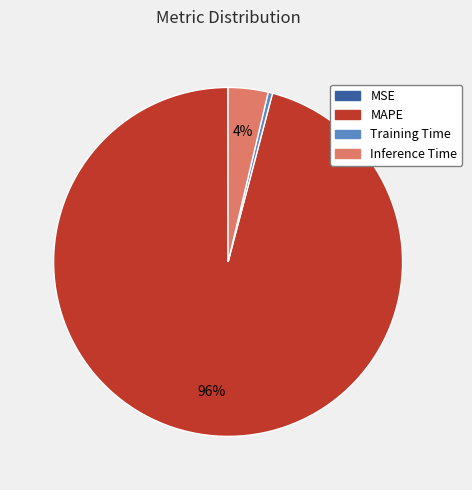

Do Inference Time and MAPE together represent more than half of the pie?

Yes